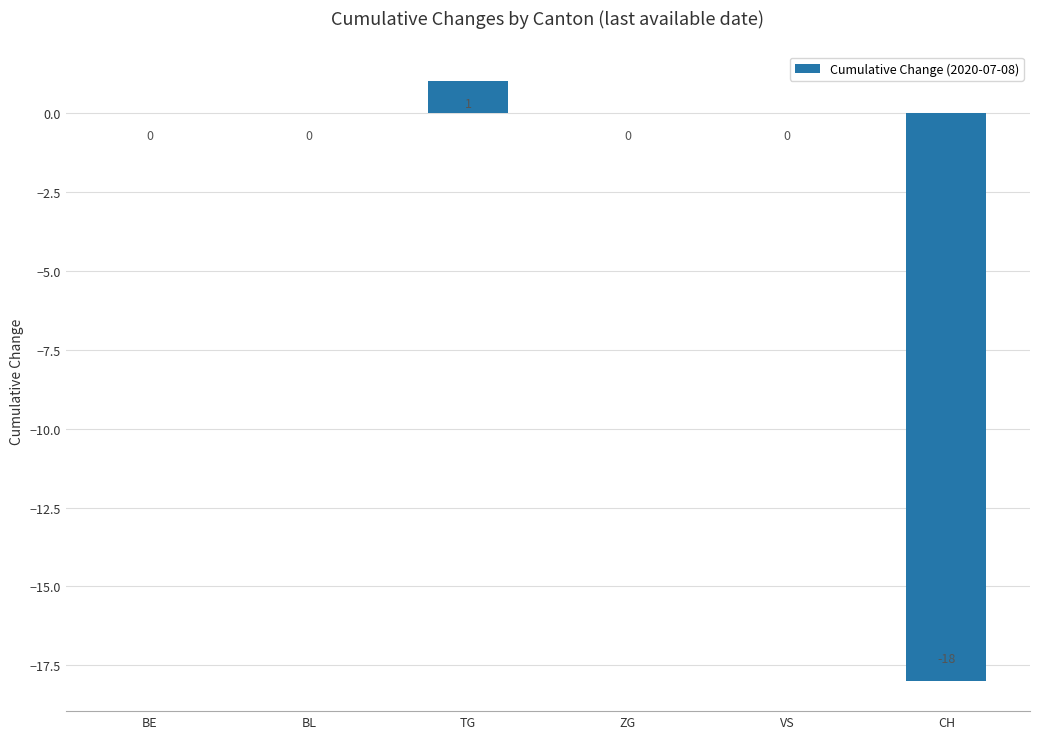

What is the sum of all values?

-17